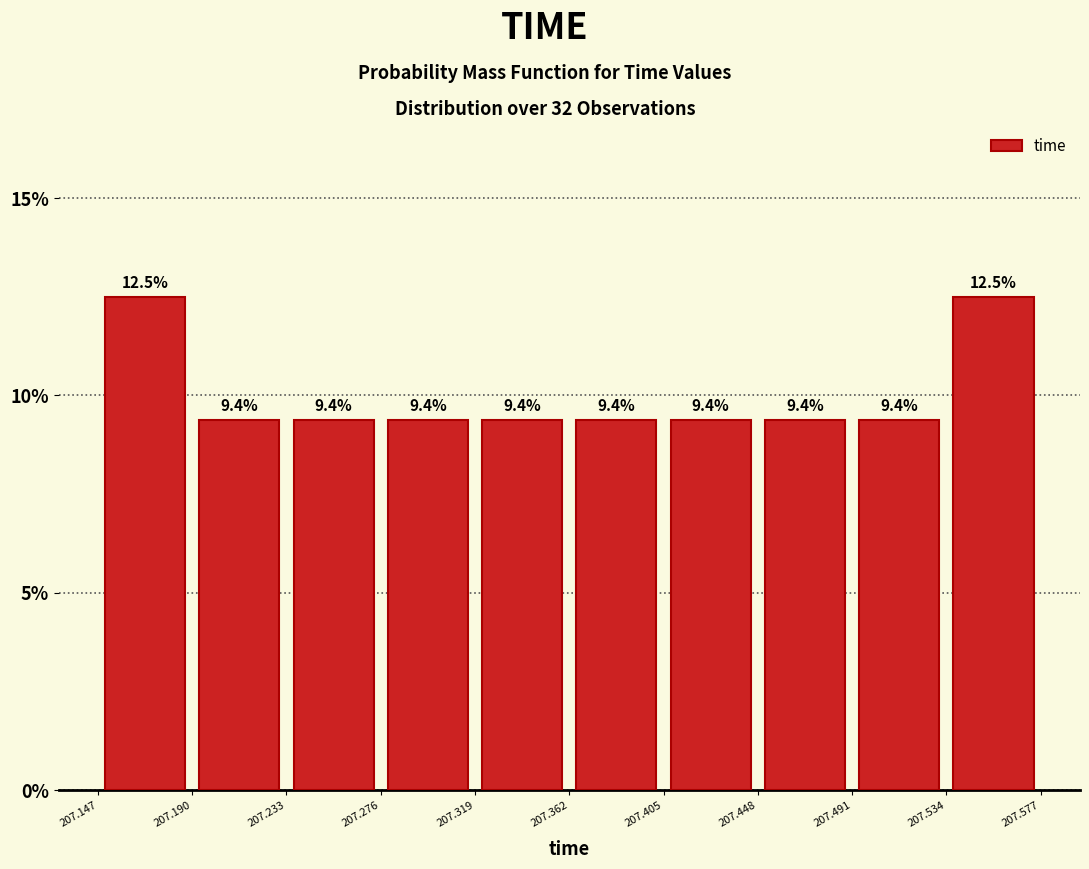

How tall is the bar that spans 207.362 to 207.405 on the x-axis?

9.4